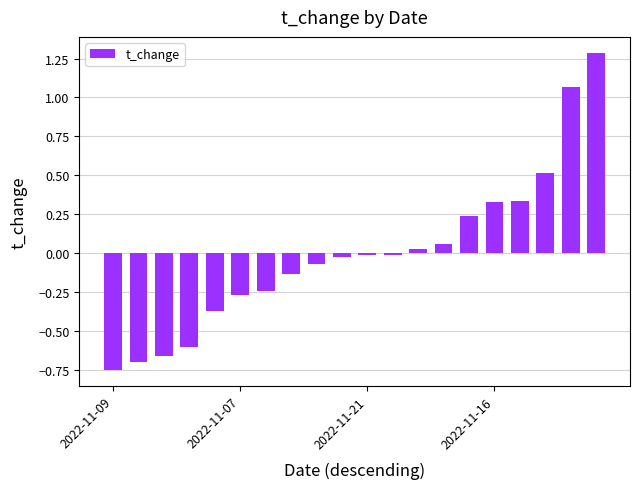

What is the difference between the maximum and minimum values?

2.0